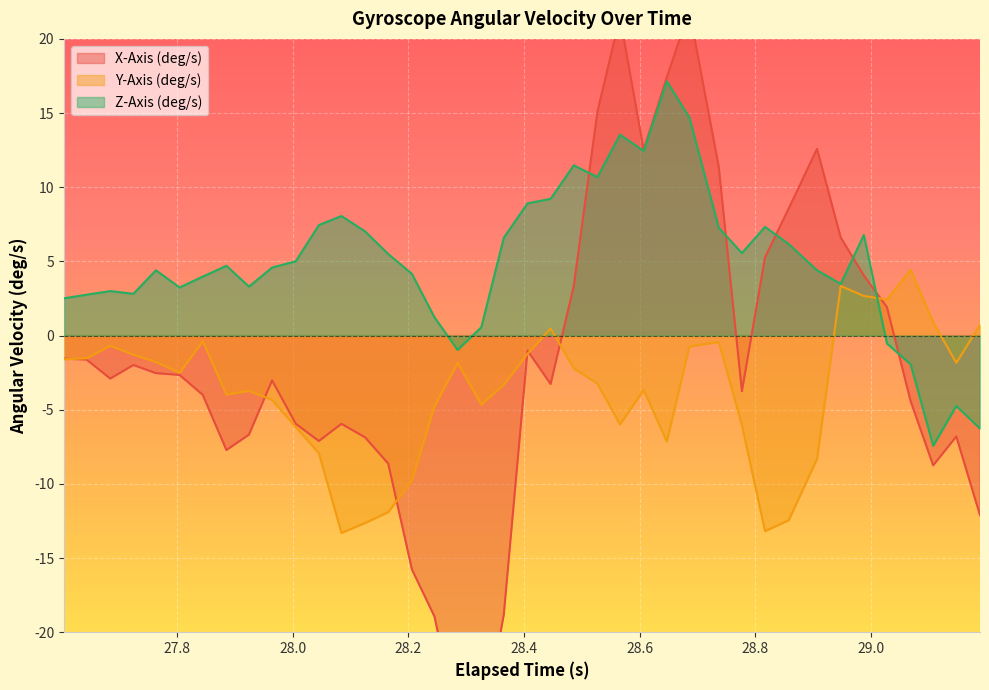

In Y-Axis (deg/s), how many points are lower than both neighbors (excluding endpoints)?

9